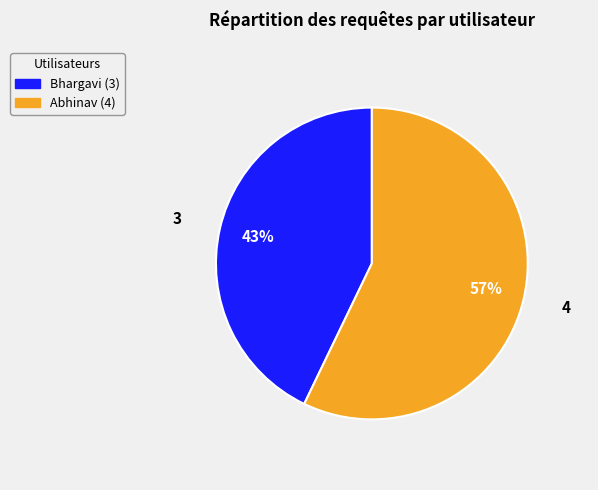

How many slices are in this pie chart?

2